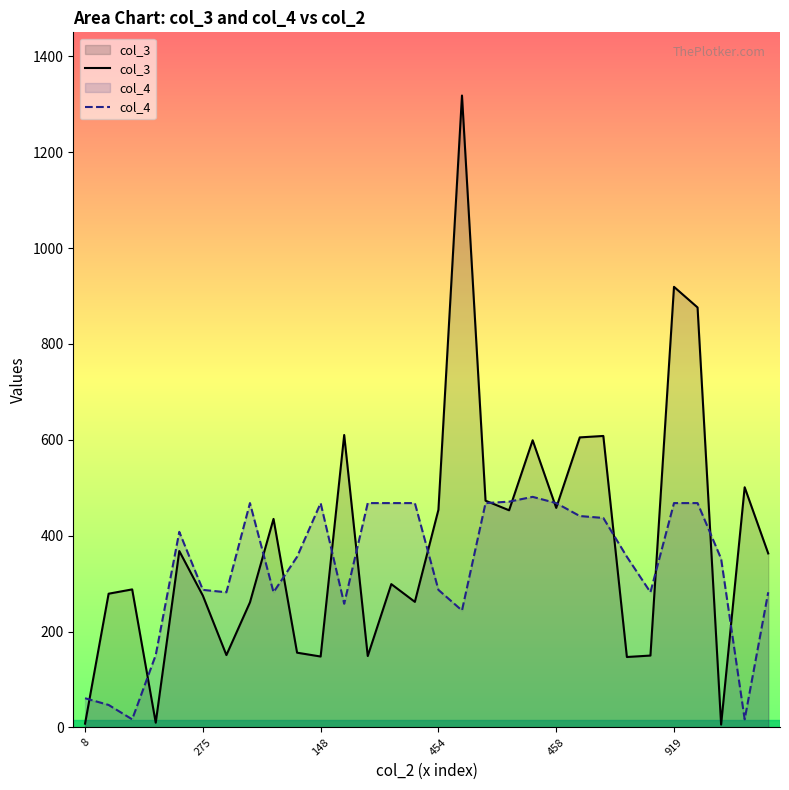

What is the minimum value for col_3?

6